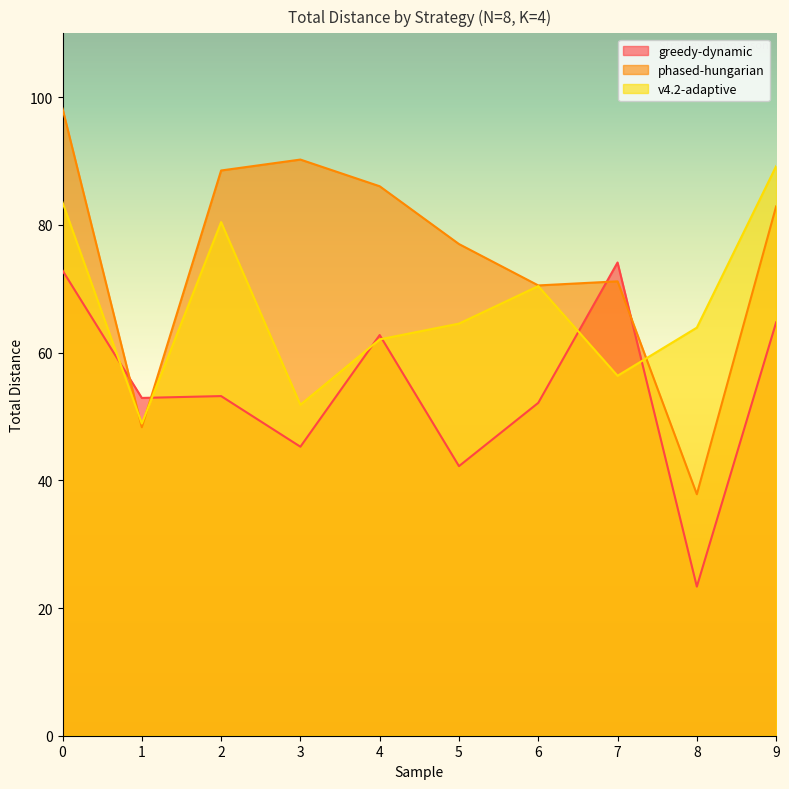

Where is greedy-dynamic nearest to the value 48?

3